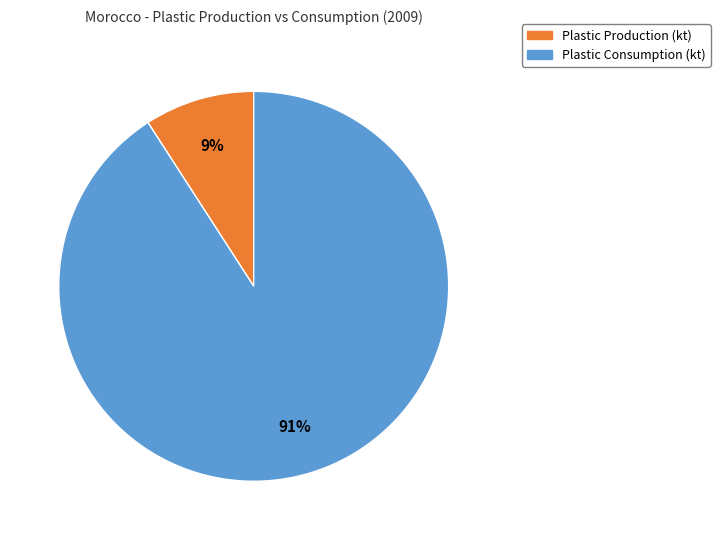

Count the number of slices in the pie.

2